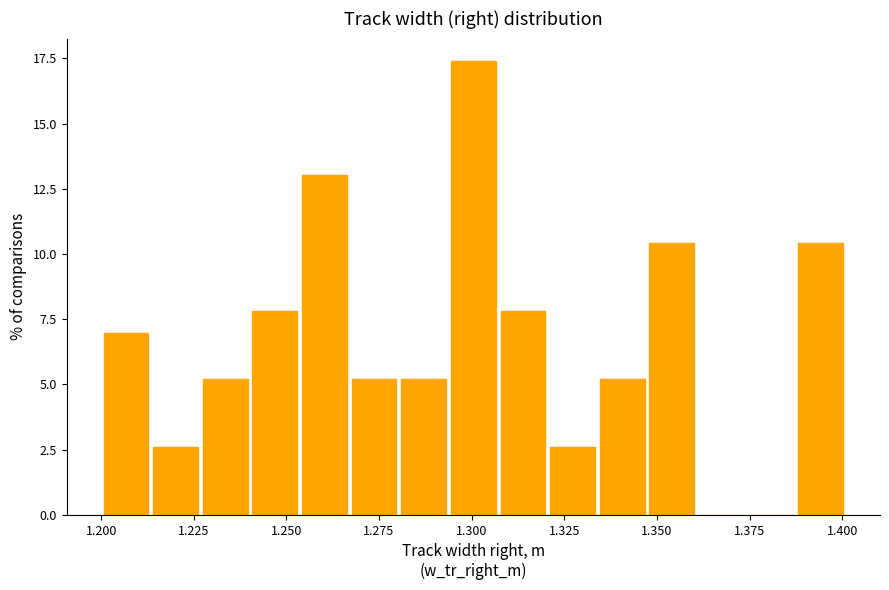

Around what value on the x-axis is the tallest bar? Give the approximate position of its centre, as read against the axis.

1.300